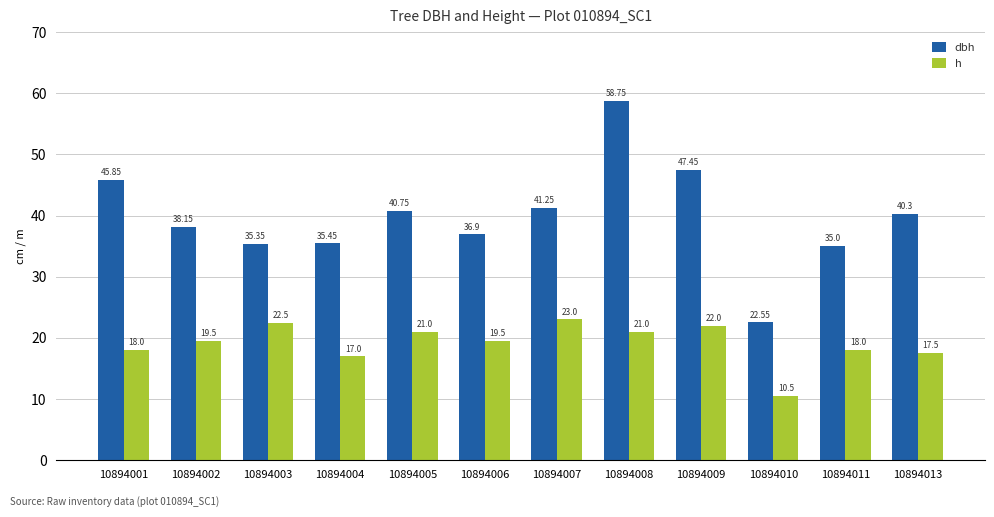

Is it true that dbh equals 57.9 at 10894004?

False